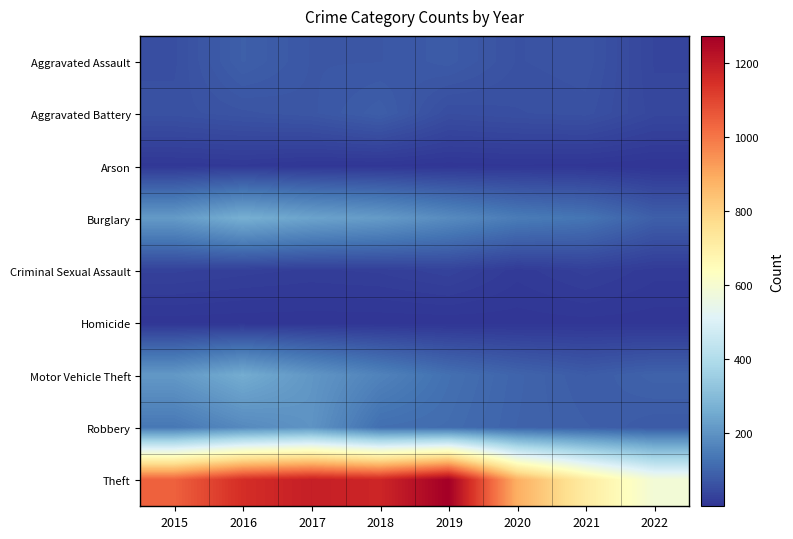

Which series has the largest range (max minus min)?

Theft